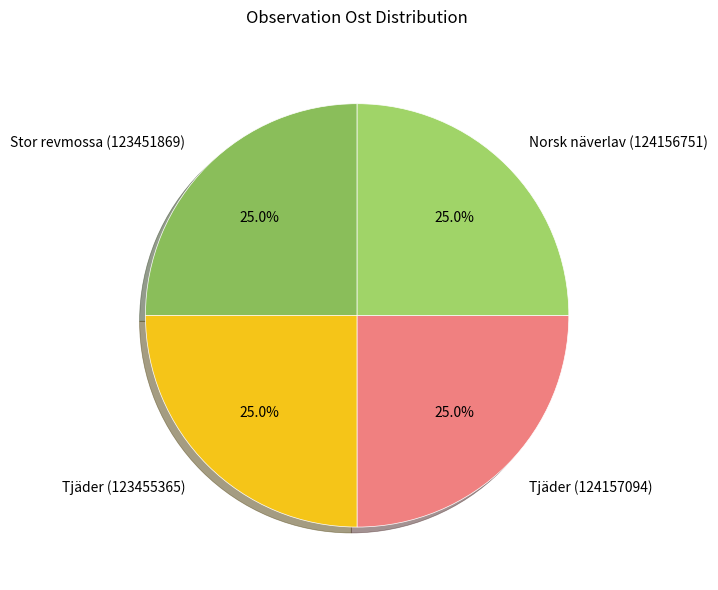

To the nearest percent, what is the combined percentage of Tjäder (123455365) and Stor revmossa (123451869)?

50%